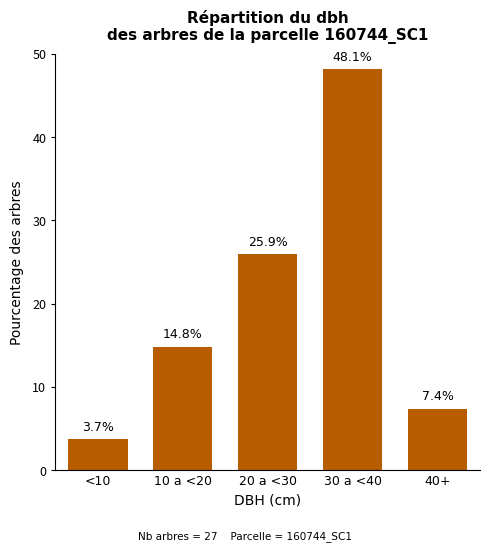

Reading left to right, what are all the values shown in this chart?

<10=3.7	10 a <20=14.8	20 a <30=25.9	30 a <40=48.1	40+=7.4